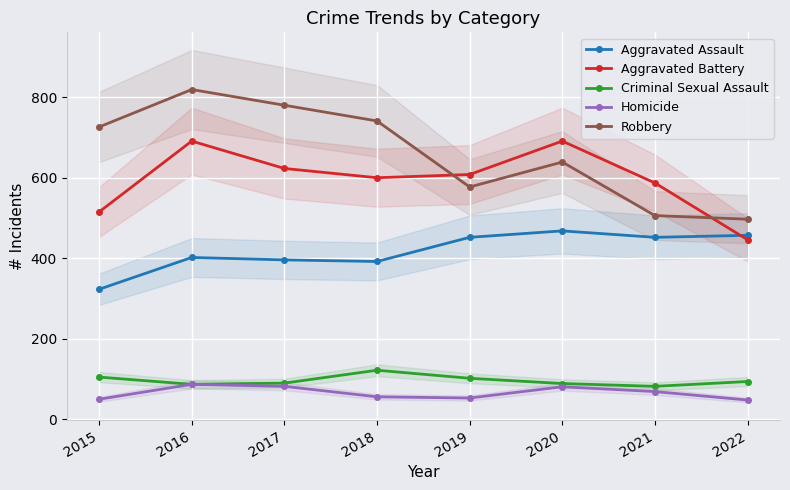

Rank the series by their maximum value, from lowest to highest.

Homicide, Criminal Sexual Assault, Aggravated Assault, Aggravated Battery, Robbery